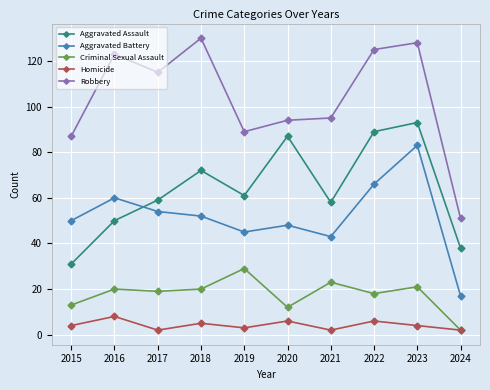

Where is Robbery nearest to the value 90?

2019